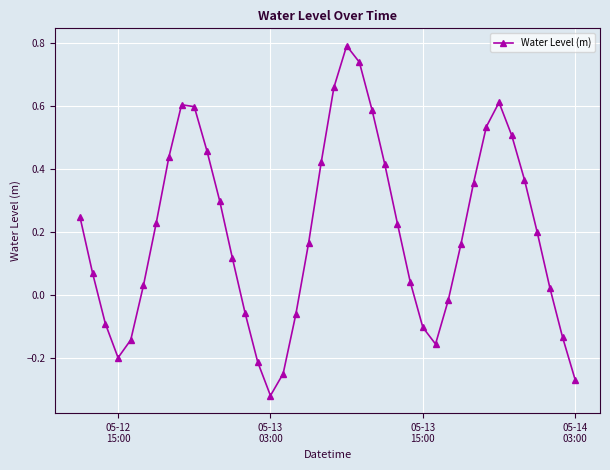

True or false: there are more than 1 points higher than both neighbors.

True